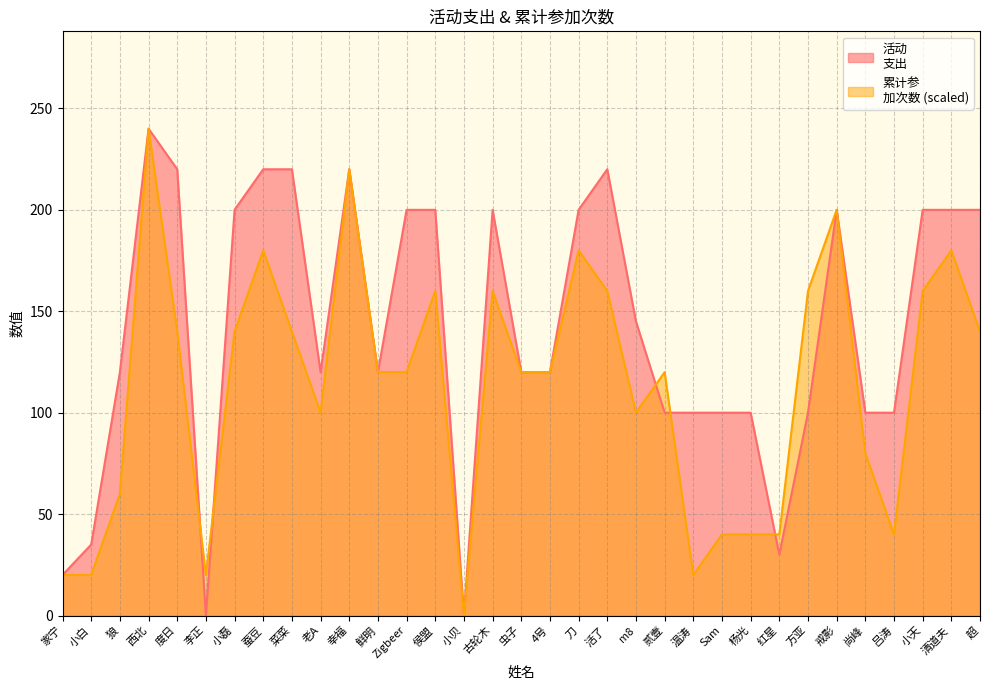

Between 侯盟 and 红星, which series saw the biggest shift?

活动
支出